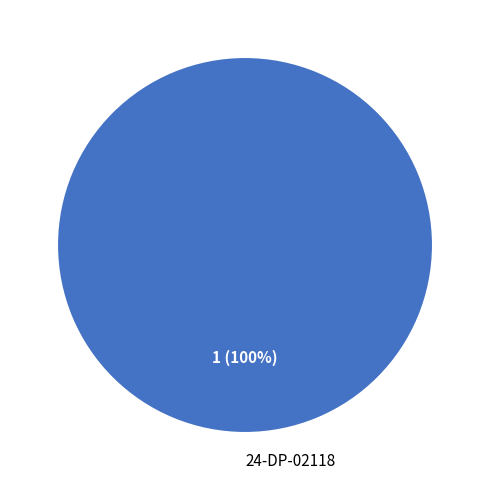

To the nearest percent, what percentage of the pie is 24-DP-02118?

100%